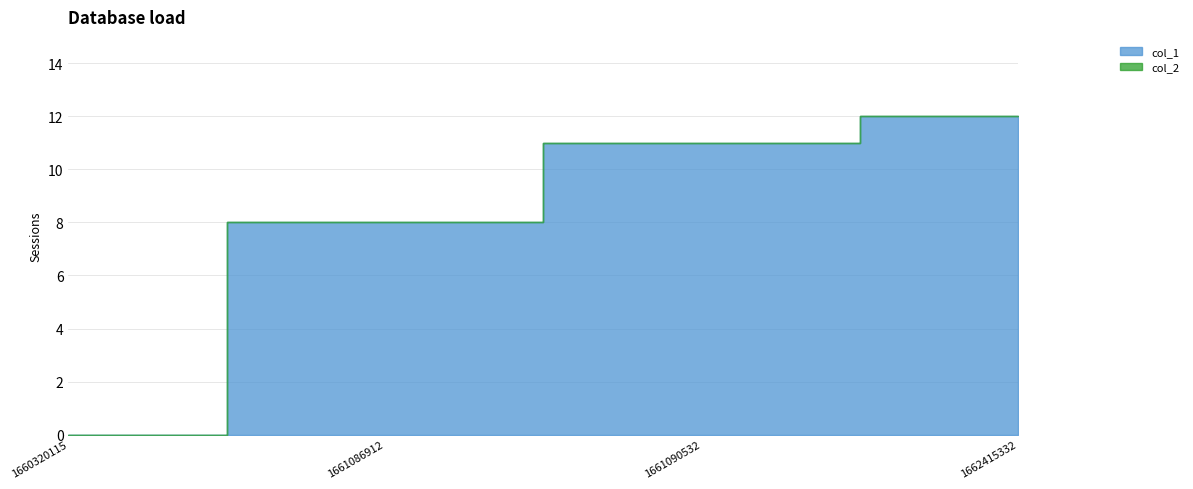

How many distinct data groups are displayed?

2